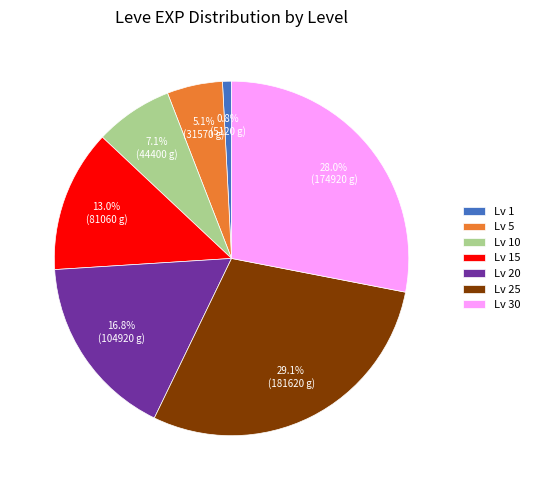

Which slice is the smallest?

Lv 1